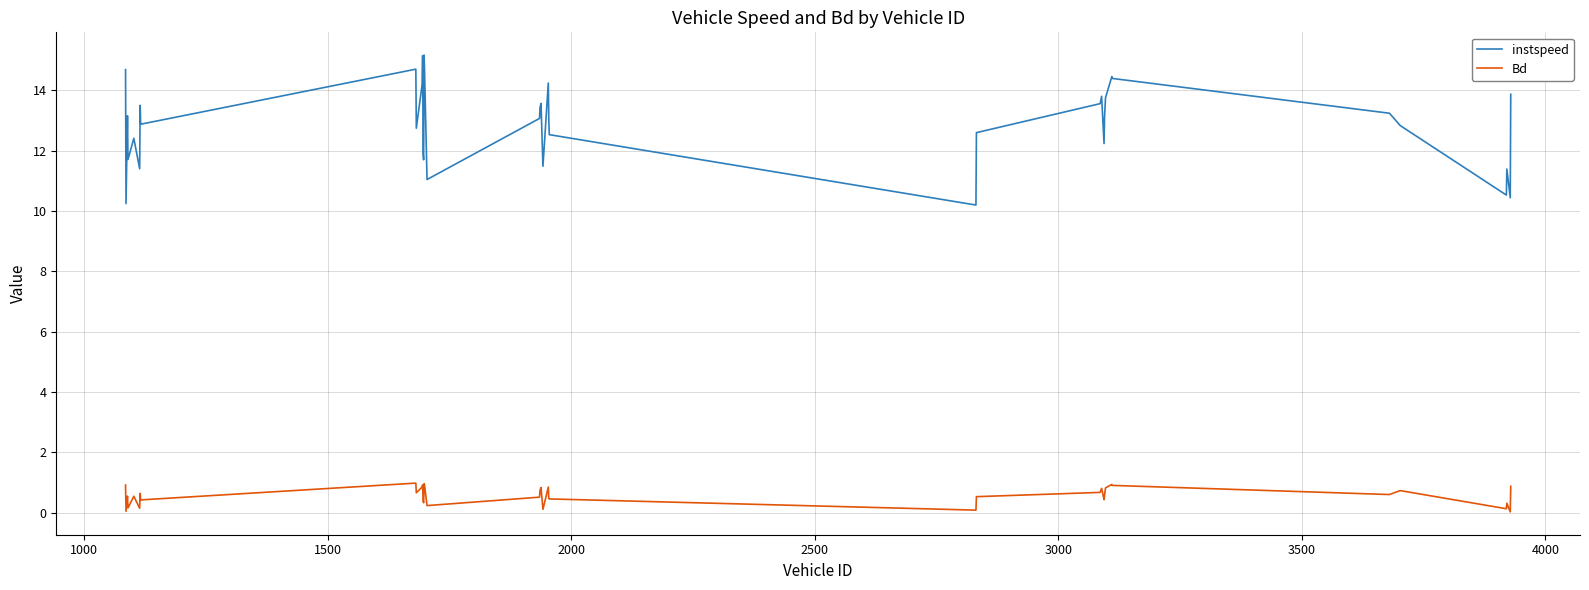

What is the difference between the maximum and minimum values in the Bd series?

1.0